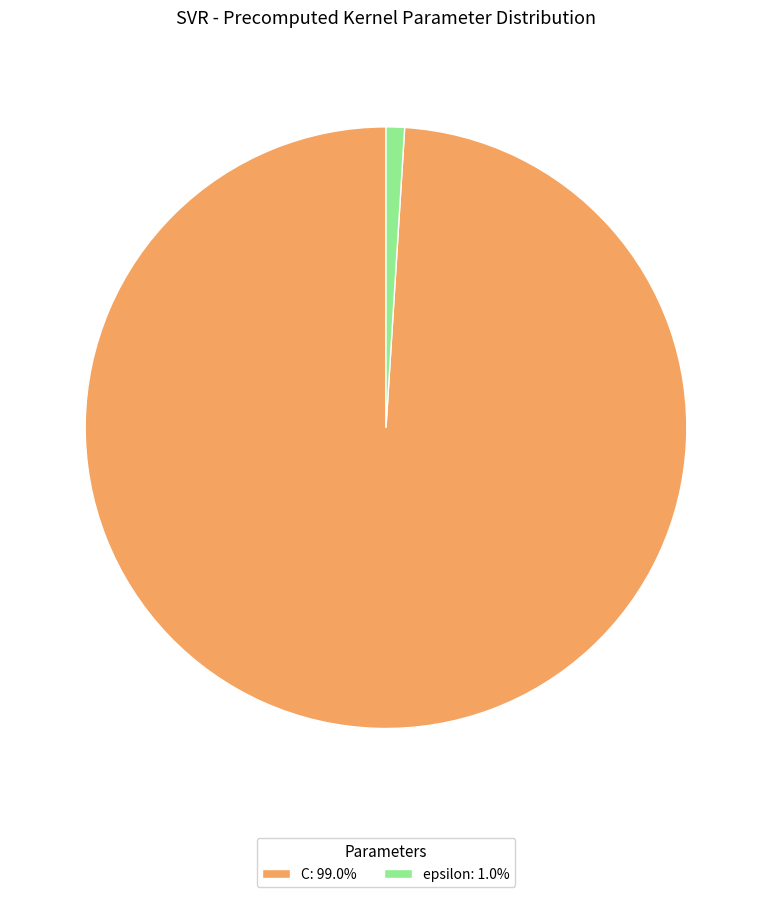

What is the smallest slice in the pie chart?

epsilon